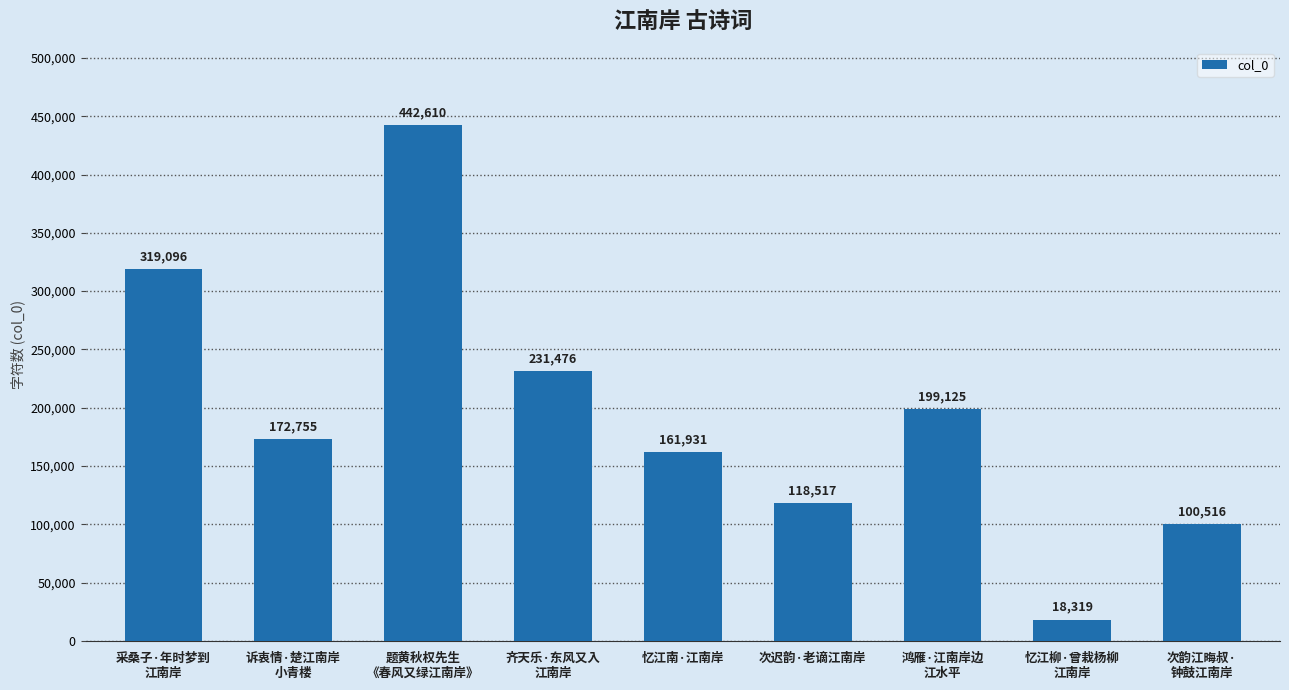

What is the sum of the values at 忆江柳·曾栽杨柳
江南岸 and 鸿雁·江南岸边
江水平?

217444